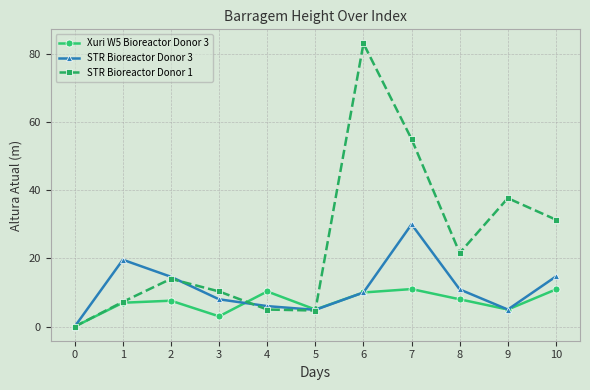

Is it true that Xuri W5 Bioreactor Donor 3 equals 3.0 at 3?

True